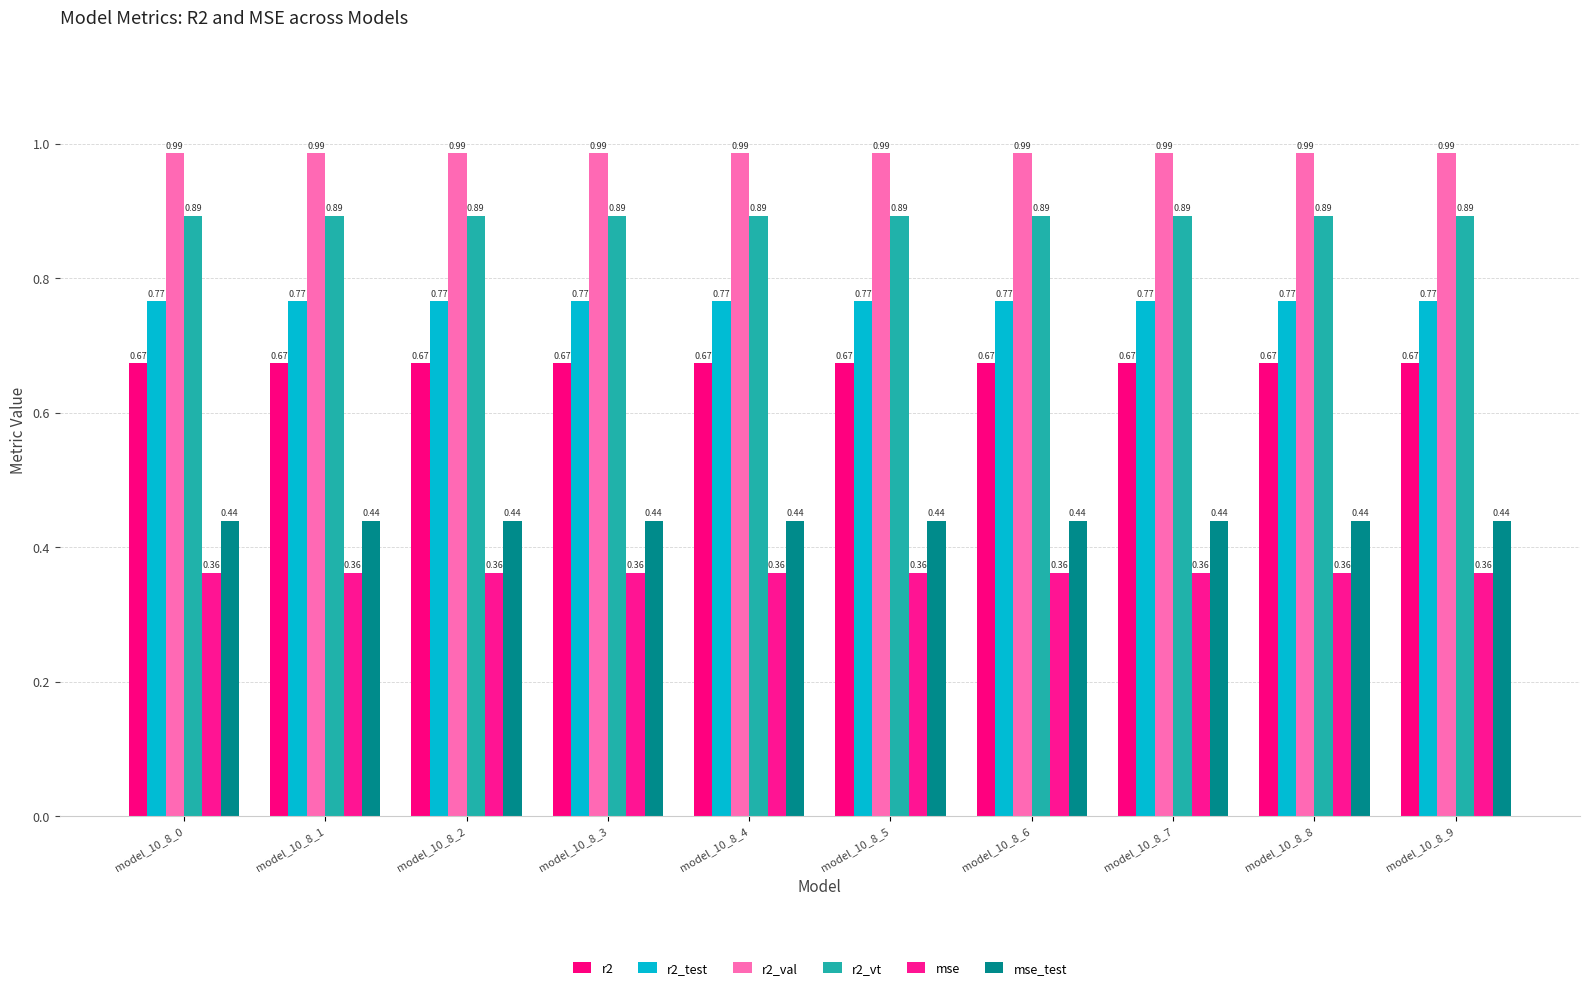

Does the chart contain stacked bars?

No